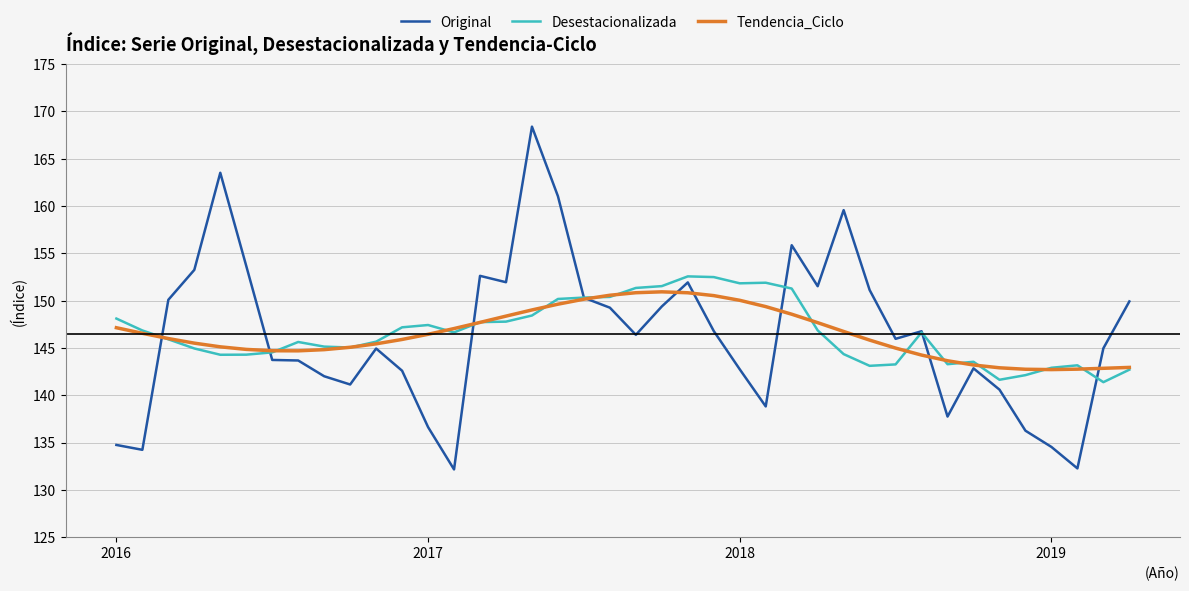

What is the difference between the second highest and second lowest values in the Original series?

31.2